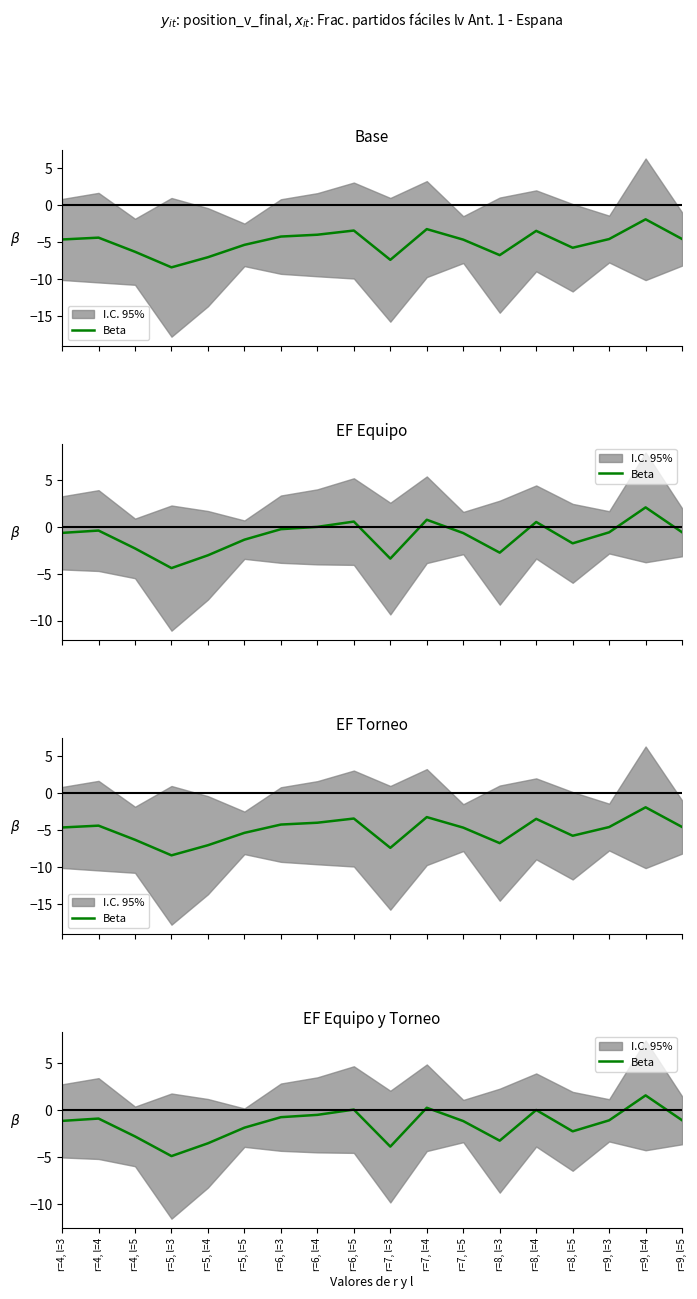

Where is the first local minimum?

r=5, l=3